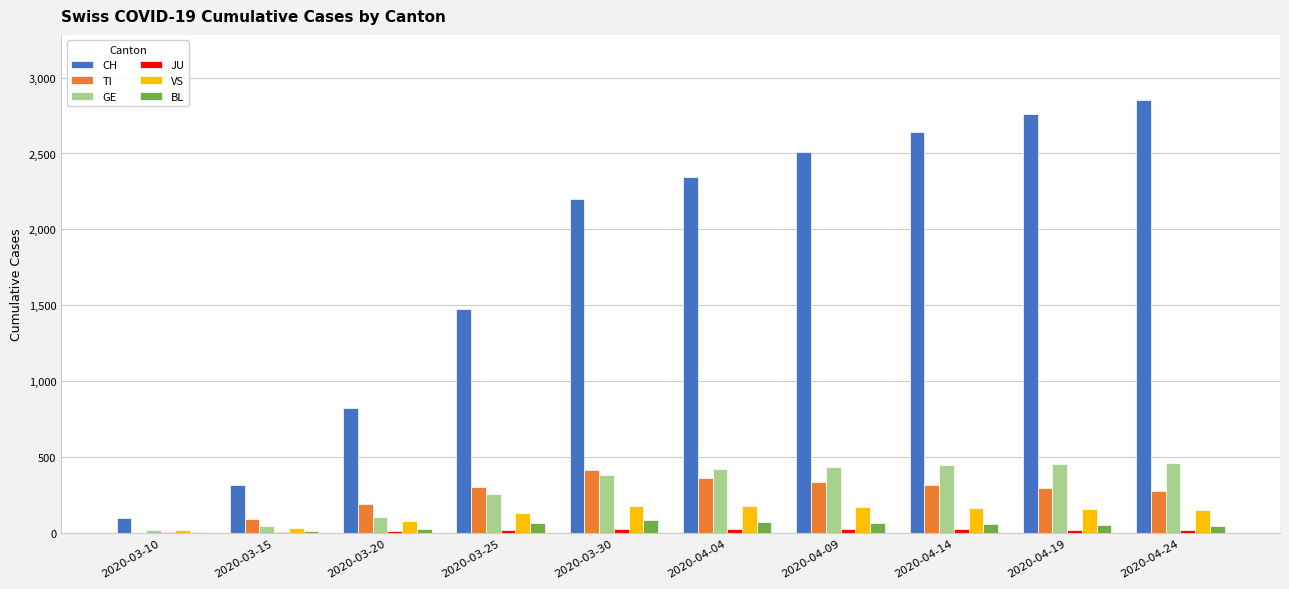

Which series changed the most between 2020-03-10 and 2020-04-04?

CH